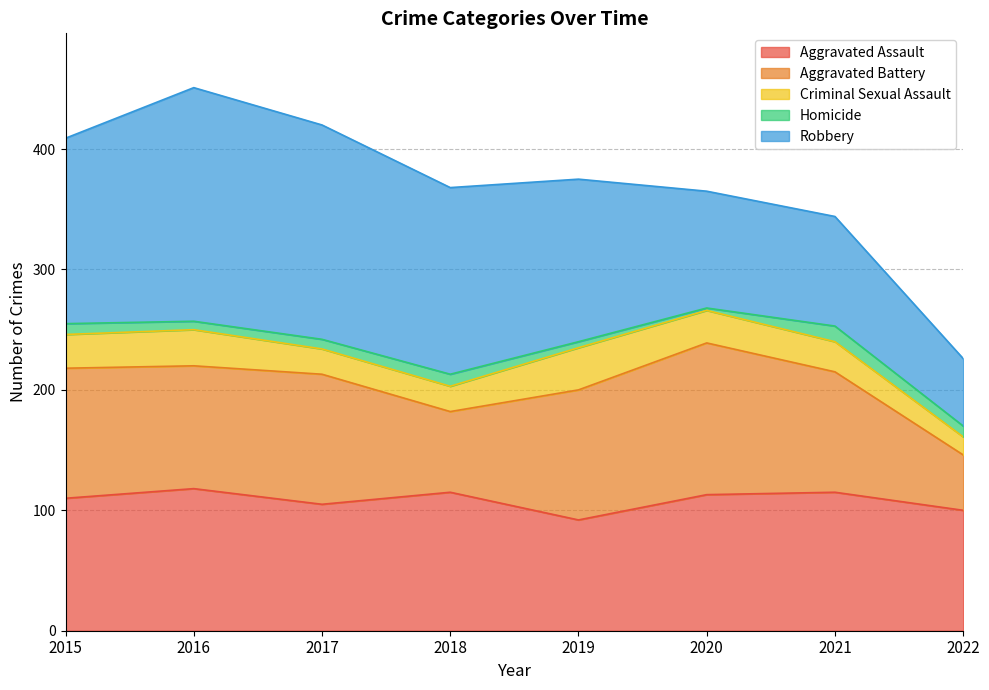

At which label does Homicide first exceed 9?

2018